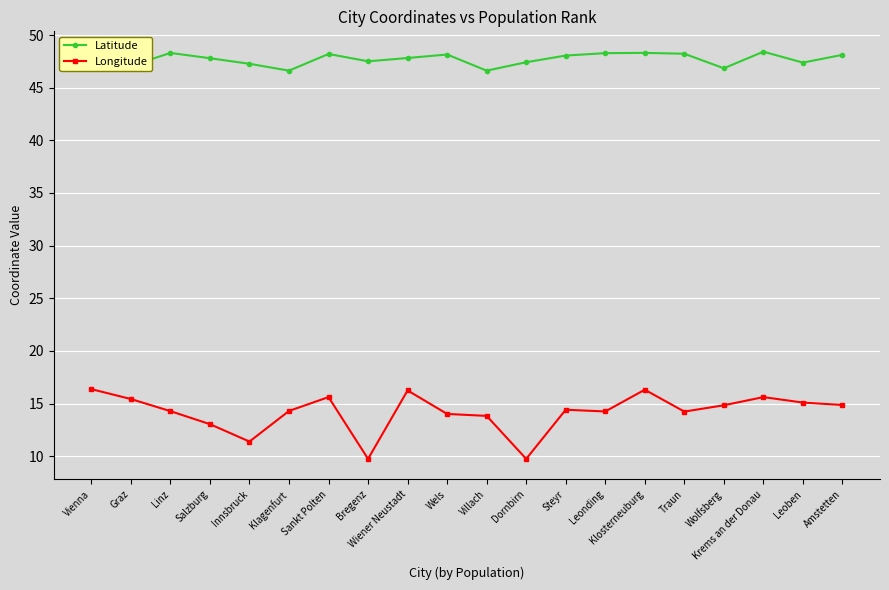

At Salzburg, list the series in order from largest to smallest.

Latitude, Longitude